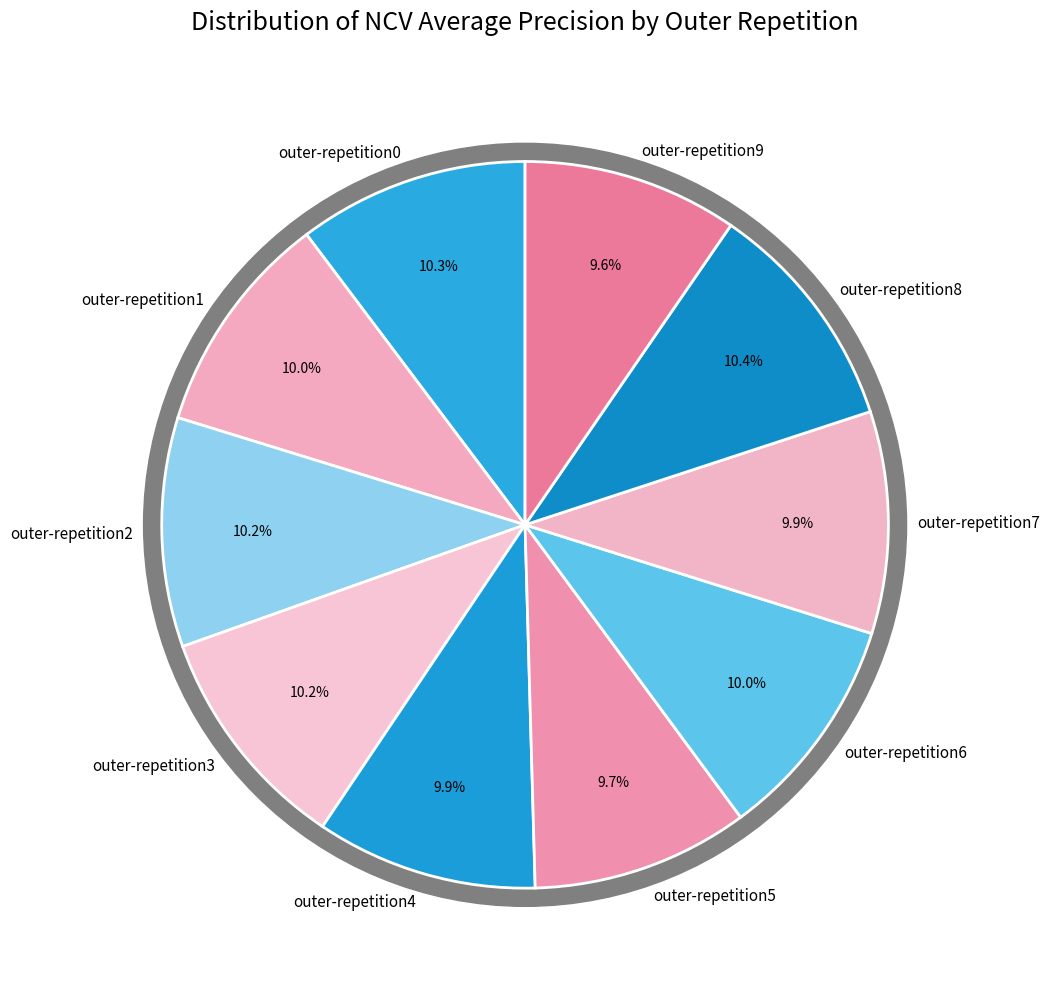

Rank the categories by value from highest to lowest.

outer-repetition8, outer-repetition0, outer-repetition2, outer-repetition3, outer-repetition6, outer-repetition1, outer-repetition7, outer-repetition4, outer-repetition5, outer-repetition9